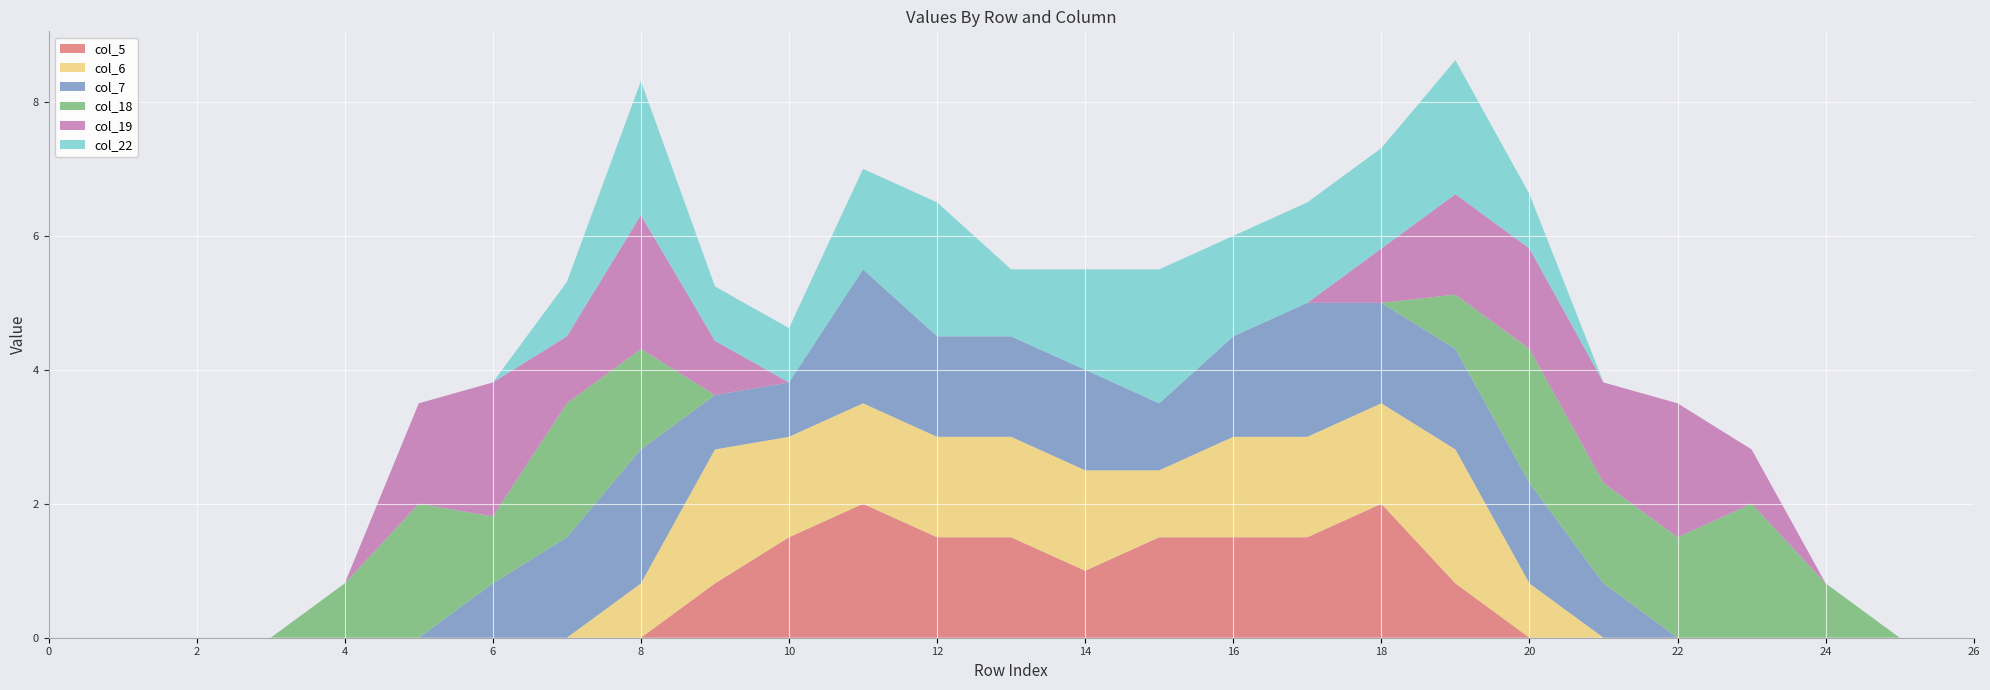

Reading right to left, transcribe all the data shown in this chart.

col_5: 0.0	0.0	0.0	0.0	0.0	0.0	0.0	0.8	2.0	1.5	1.5	1.5	1.0	1.5	1.5	2.0	1.5	0.8	0.0	0.0	0.0	0.0	0.0	0.0	0.0	0.0	0.0
col_6: 0.0	0.0	0.0	0.0	0.0	0.0	0.8	2.0	1.5	1.5	1.5	1.0	1.5	1.5	1.5	1.5	1.5	2.0	0.8	0.0	0.0	0.0	0.0	0.0	0.0	0.0	0.0
col_7: 0.0	0.0	0.0	0.0	0.0	0.8	1.5	1.5	1.5	2.0	1.5	1.0	1.5	1.5	1.5	2.0	0.8	0.8	2.0	1.5	0.8	0.0	0.0	0.0	0.0	0.0	0.0
col_18: 0.0	0.0	0.8	2.0	1.5	1.5	2.0	0.8	0.0	0.0	0.0	0.0	0.0	0.0	0.0	0.0	0.0	0.0	1.5	2.0	1.0	2.0	0.8	0.0	0.0	0.0	0.0
col_19: 0.0	0.0	0.0	0.8	2.0	1.5	1.5	1.5	0.8	0.0	0.0	0.0	0.0	0.0	0.0	0.0	0.0	0.8	2.0	1.0	2.0	1.5	0.0	0.0	0.0	0.0	0.0
col_22: 0.0	0.0	0.0	0.0	0.0	0.0	0.8	2.0	1.5	1.5	1.5	2.0	1.5	1.0	2.0	1.5	0.8	0.8	2.0	0.8	0.0	0.0	0.0	0.0	0.0	0.0	0.0